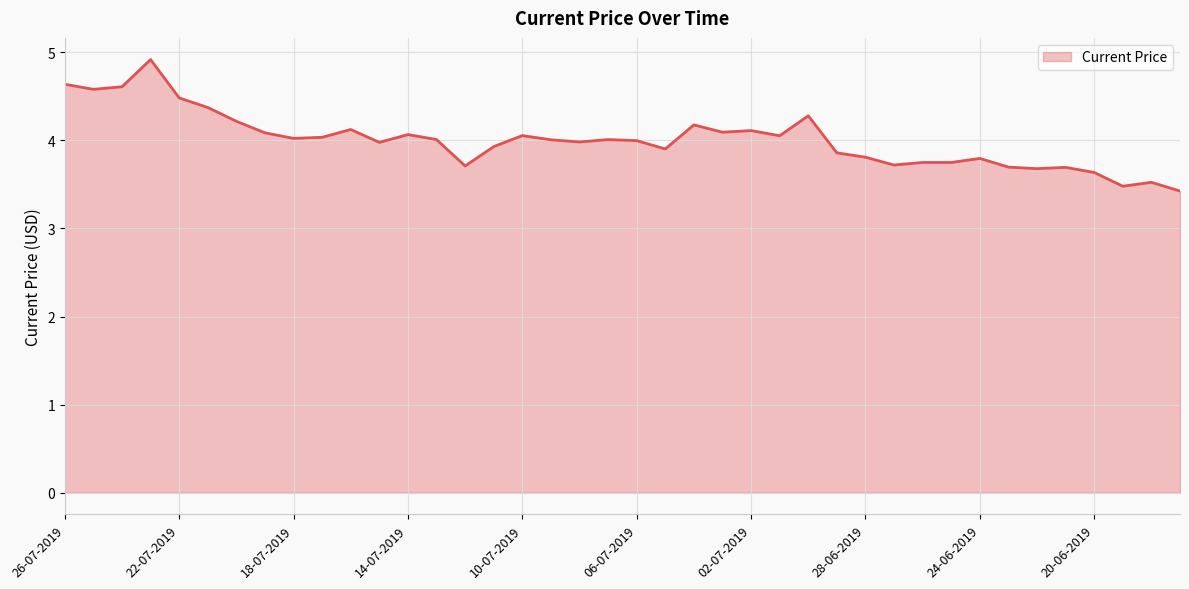

What is the maximum value shown in the chart?

4.9